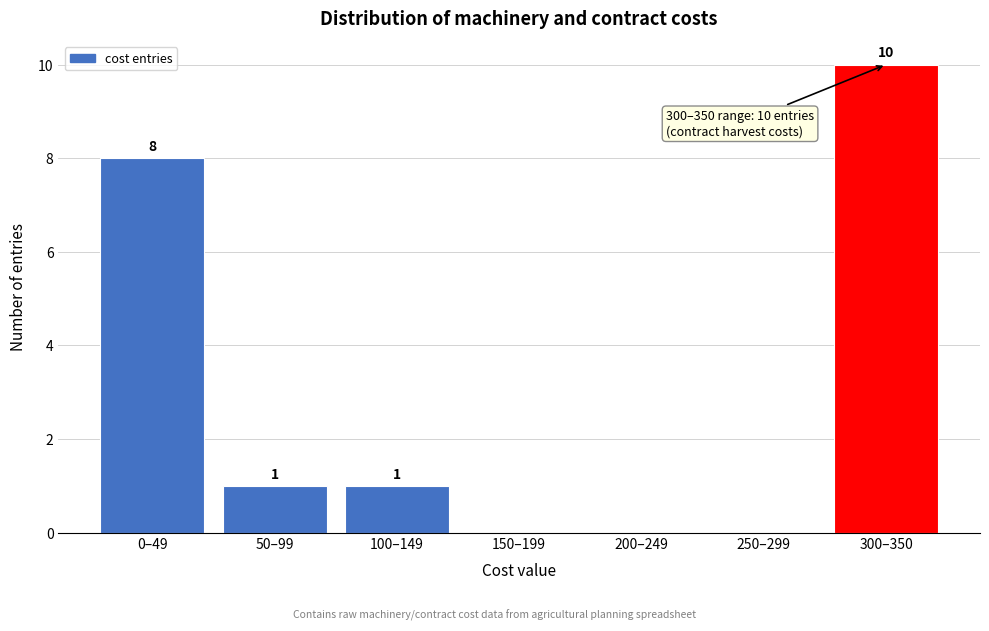

Reading left to right, extract all data points from this chart.

0–49=8	50–99=1	100–149=1	150–199=0	200–249=0	250–299=0	300–350=10